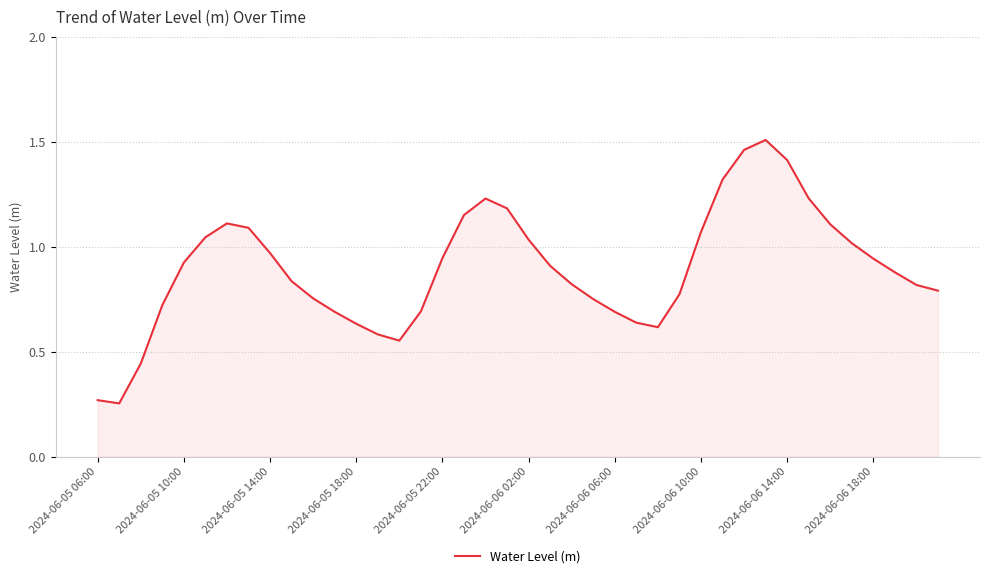

How many lines are shown in the chart?

1